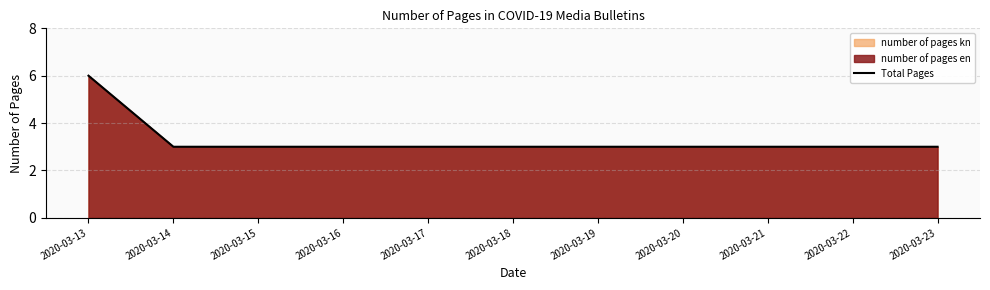

The chart shows a value of 1 at 2020-03-15. True or false?

False